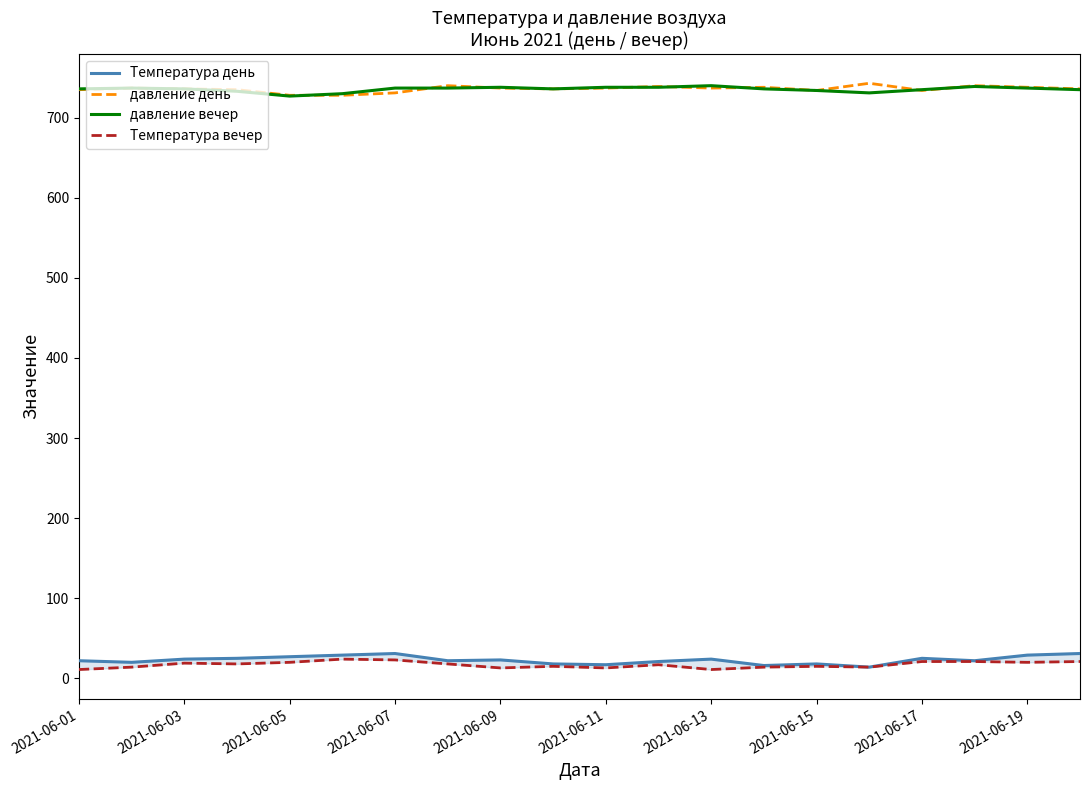

At which label is Температура день closest to 22?

2021-06-01